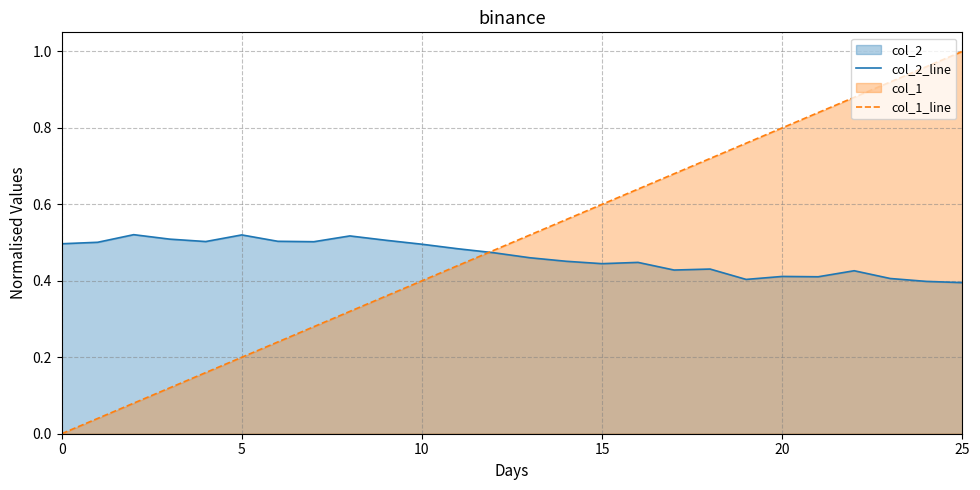

Does the chart have visible grid lines?

Yes